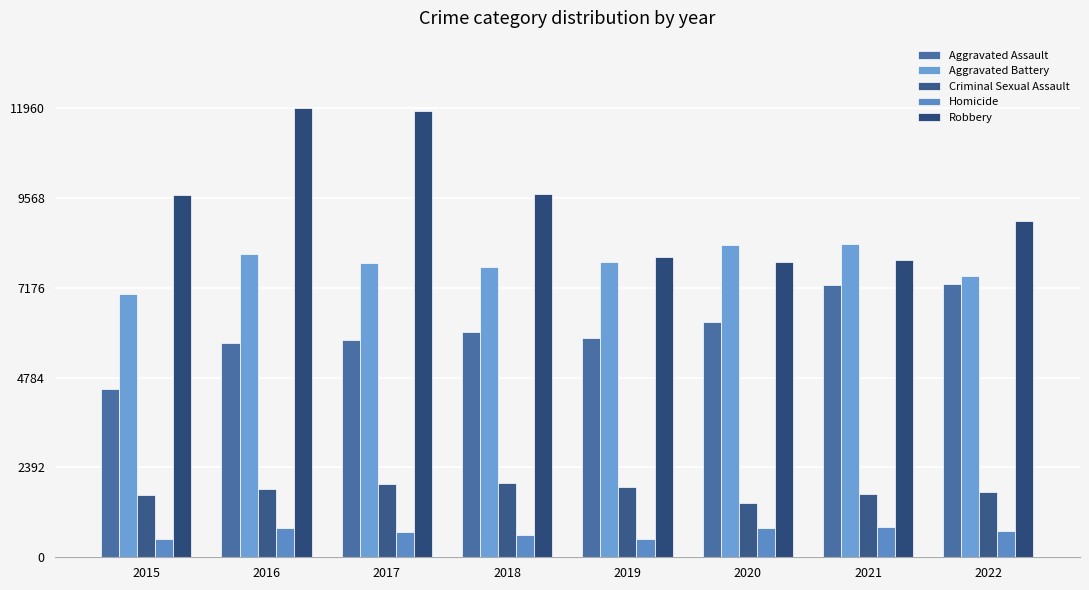

Is the value of Robbery at 2022 greater than the value of Aggravated Assault at 2017?

Yes